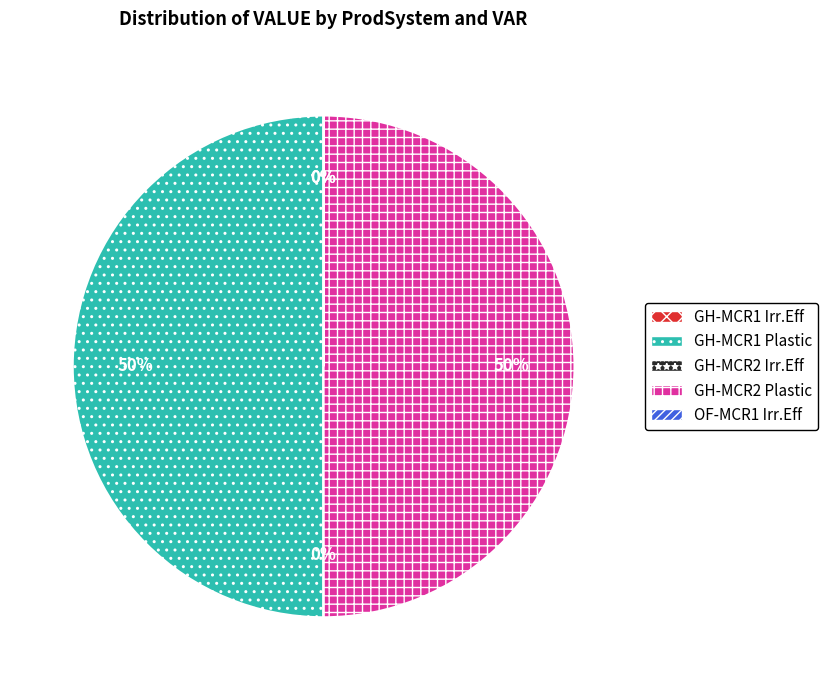

To the nearest percent, what is the average slice percentage?

20%